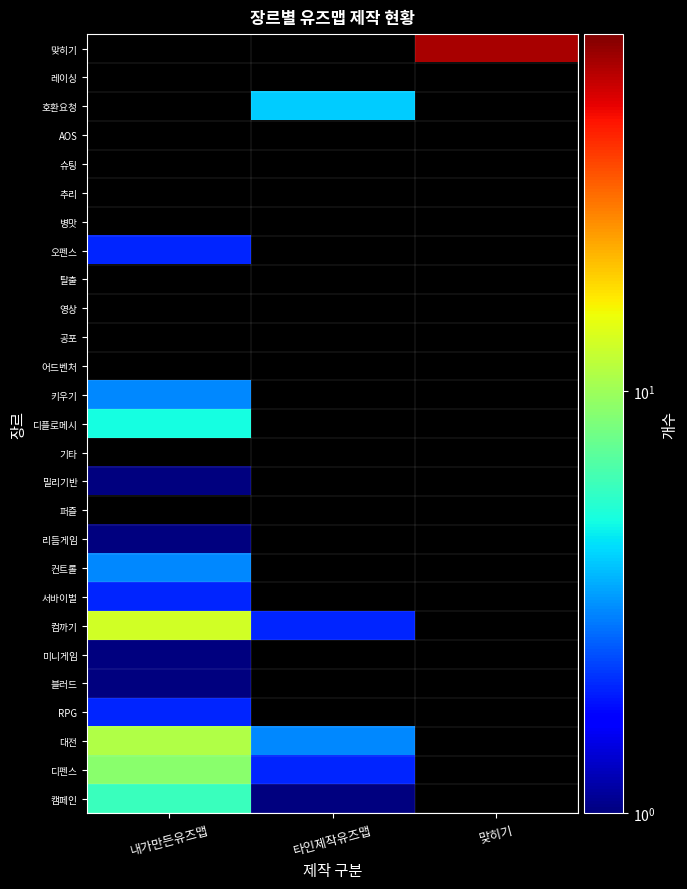

At which label does 컴까기 reach its peak?

내가만든유즈맵